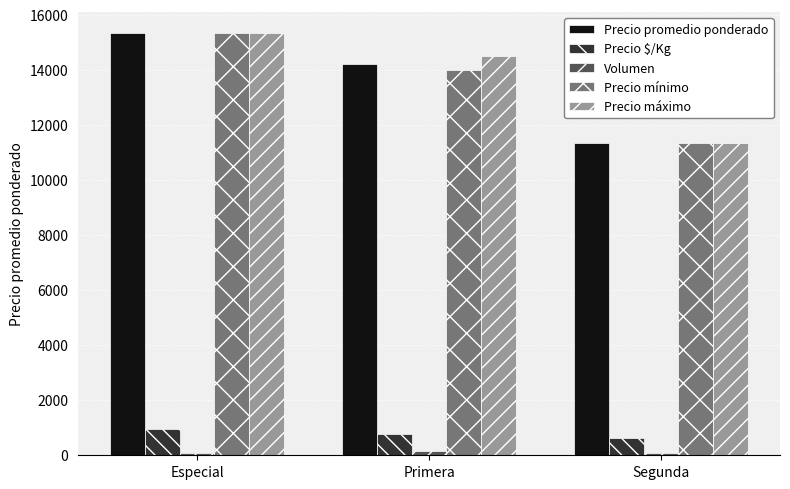

Which series changed the most between Primera and Segunda?

Precio máximo